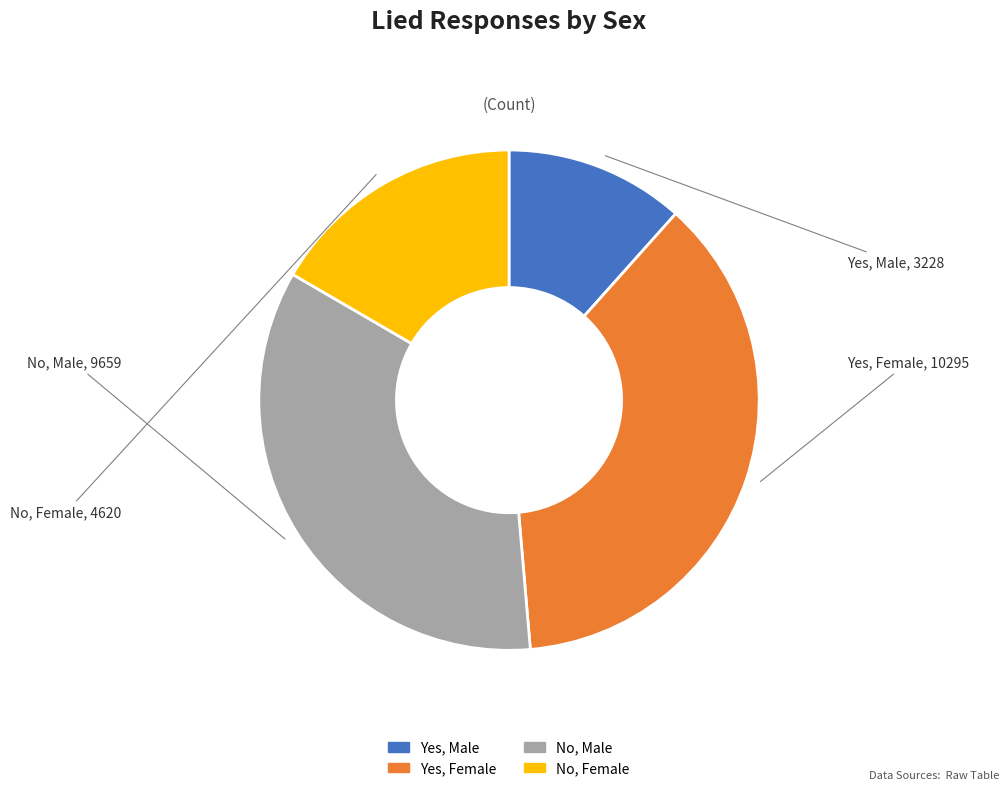

Between Yes, Female and No, Male, which is larger?

Yes, Female